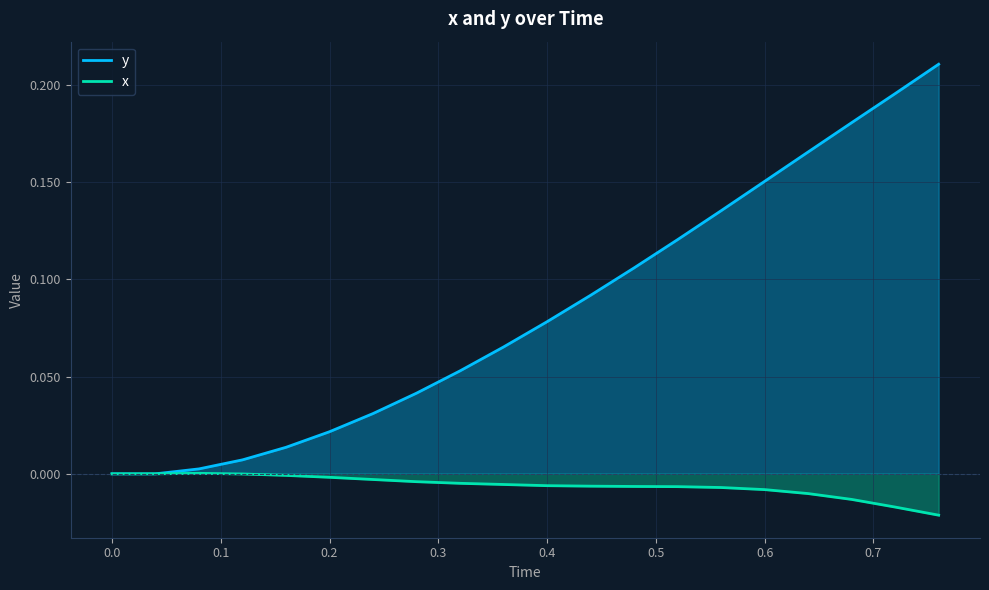

Rank the series by their maximum value, from lowest to highest.

x, y